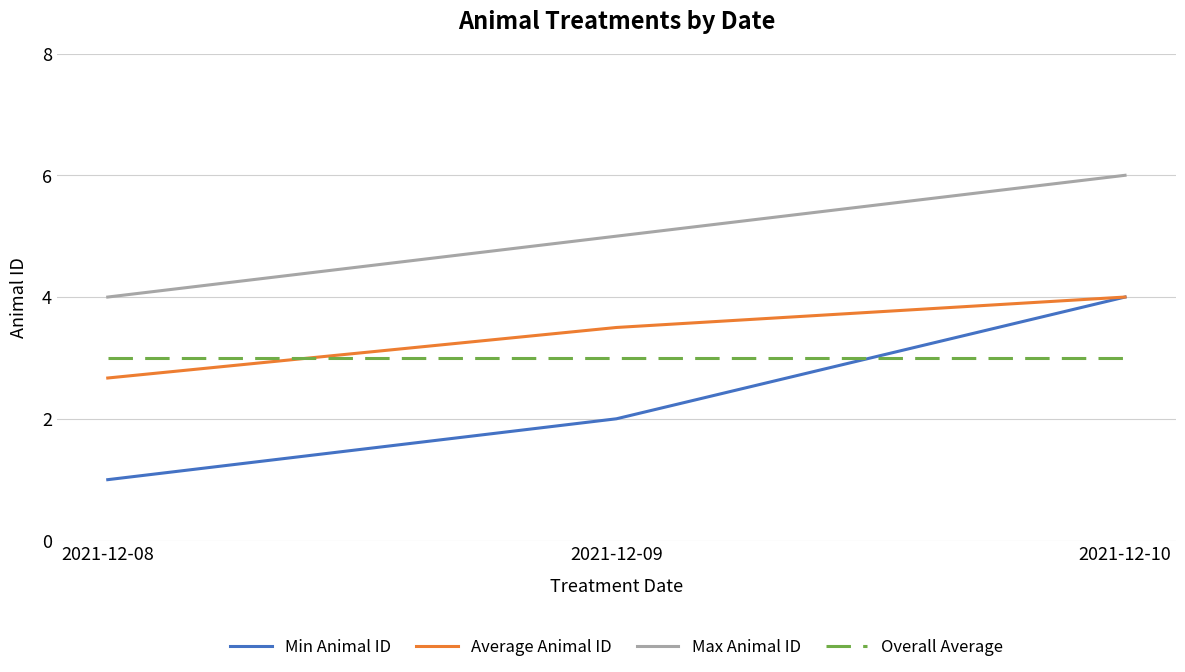

At which category is the sum across all series the highest?

2021-12-10